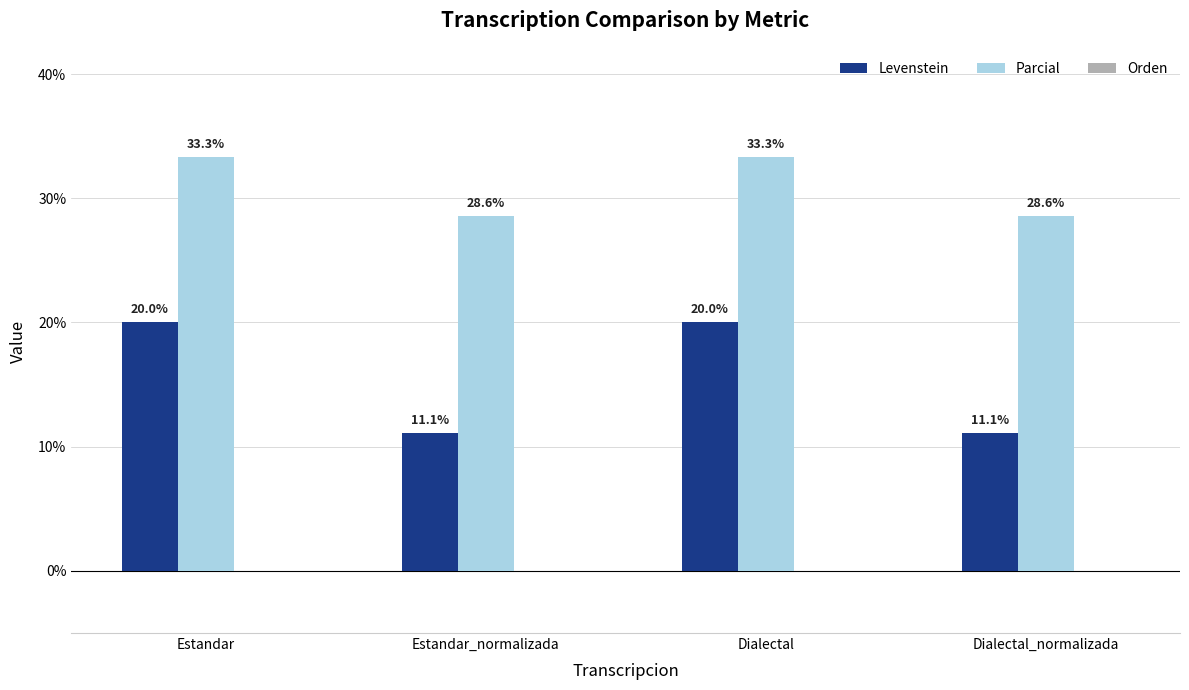

What is the minimum value for Levenstein?

11.1